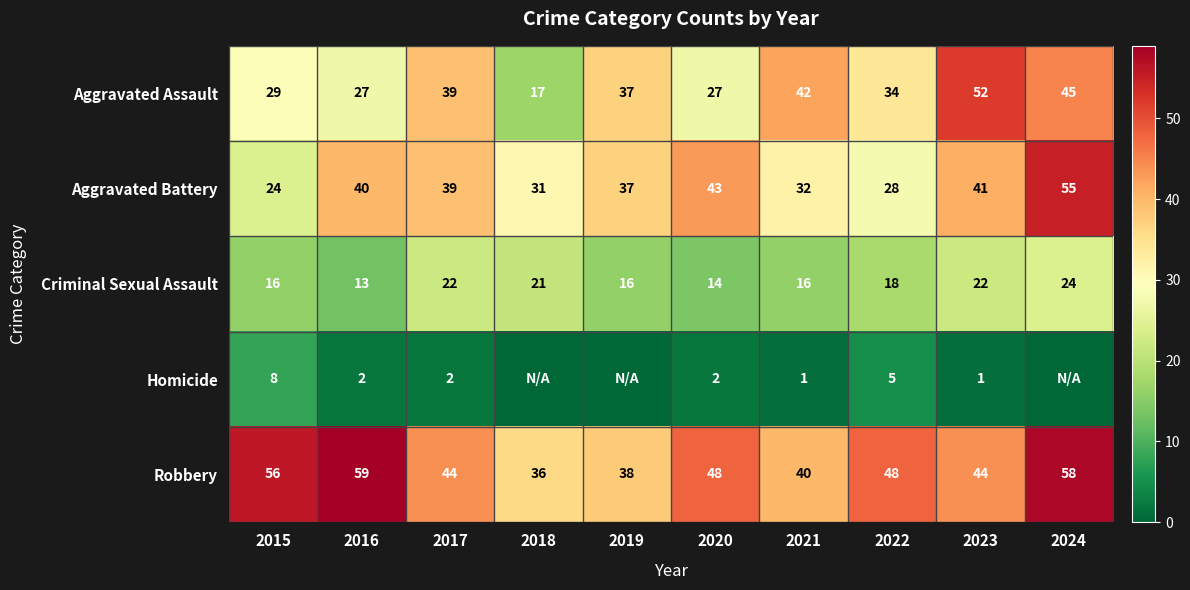

Rank the series at 2016 from highest to lowest value.

Robbery, Aggravated Battery, Aggravated Assault, Criminal Sexual Assault, Homicide